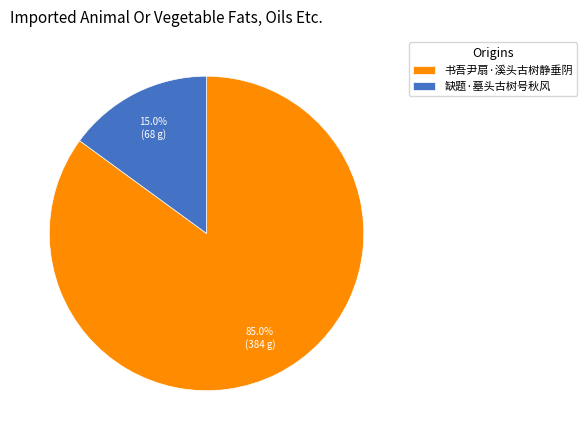

What is the largest slice in the pie chart?

书吾尹扇·溪头古树静垂阴